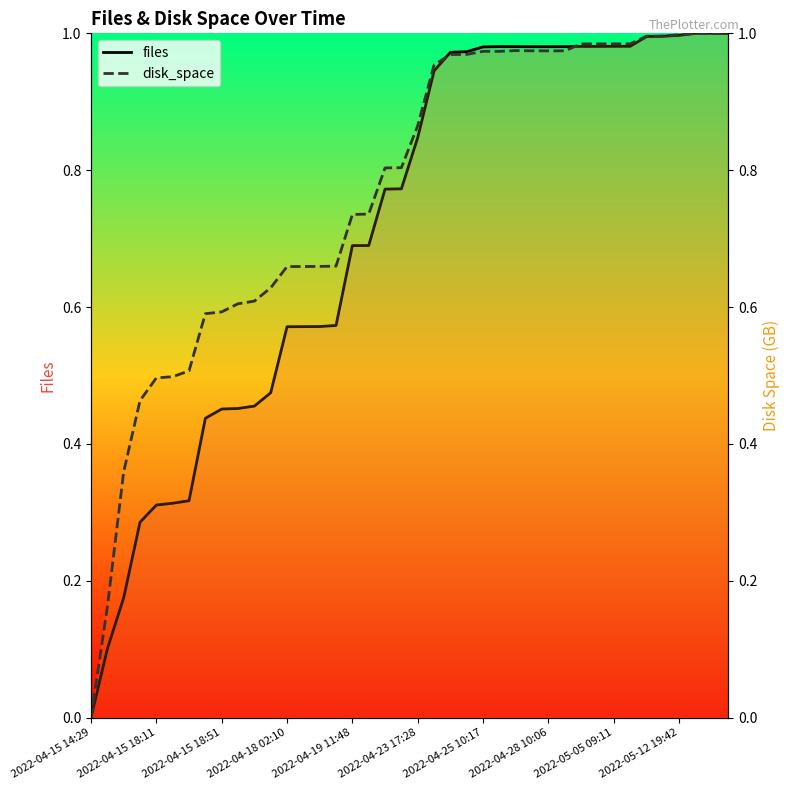

True or false: disk_space has more than 2 points higher than both neighbors.

False